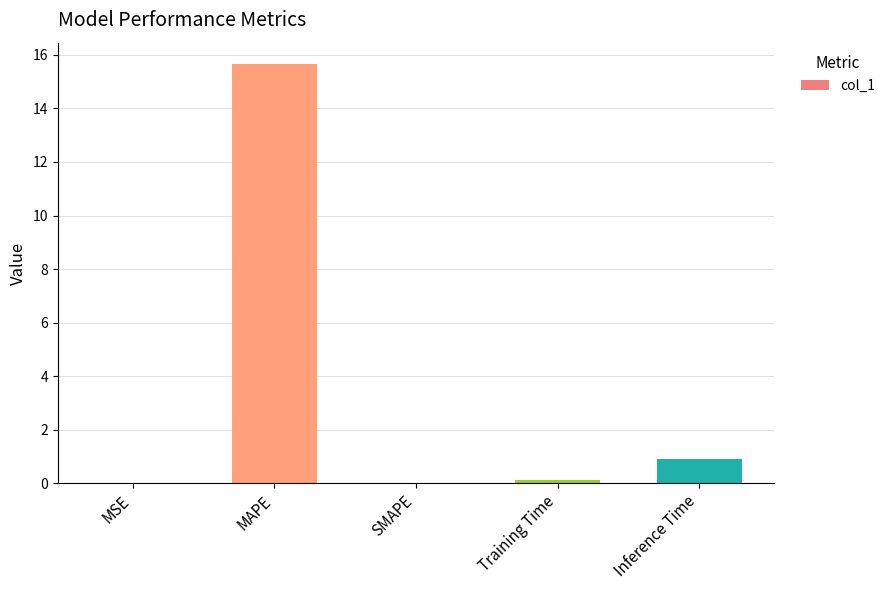

At which label is the value closest to 7?

Inference Time